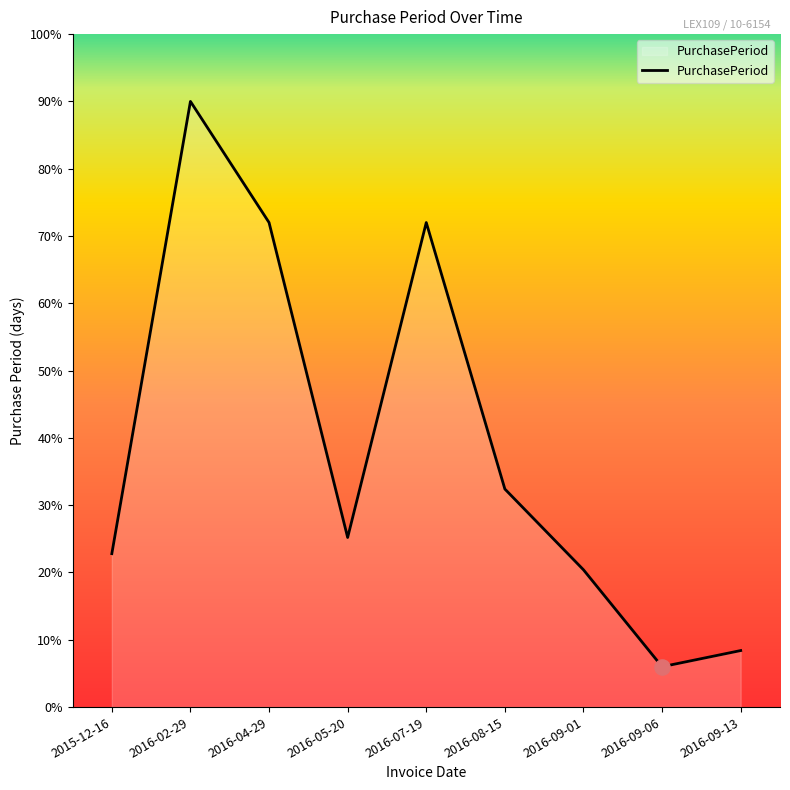

Approximately how many times larger is the value at 2015-12-16 compared to 2016-09-06?

3.8